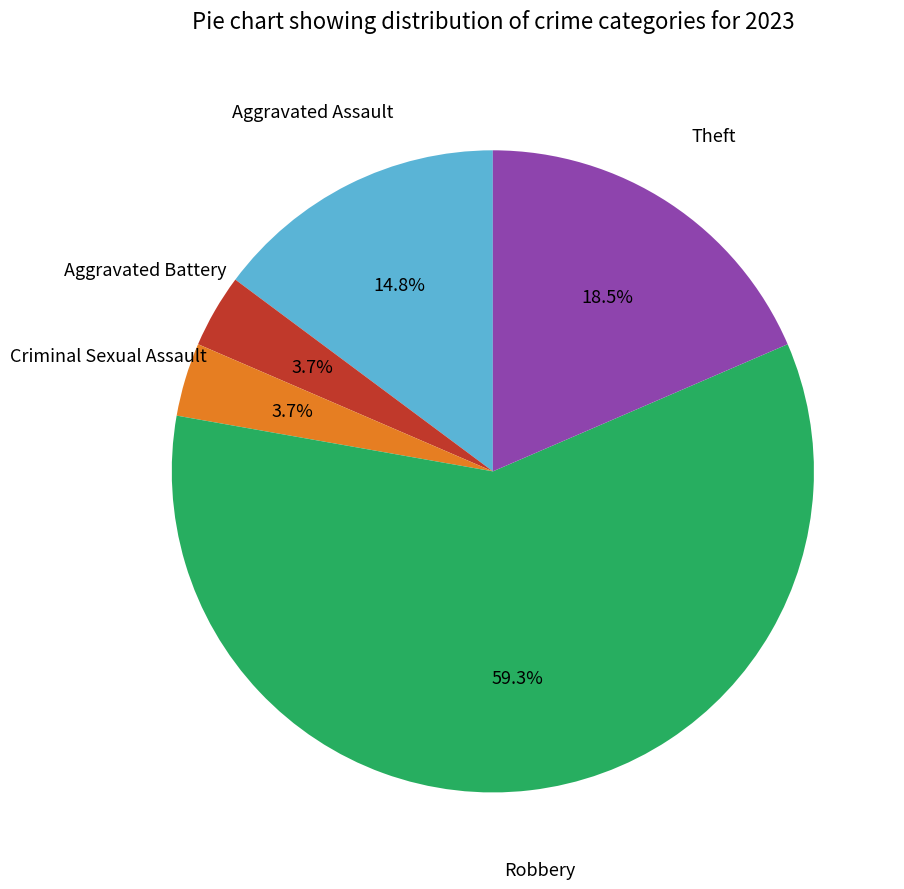

What is the largest slice in the pie chart?

Robbery